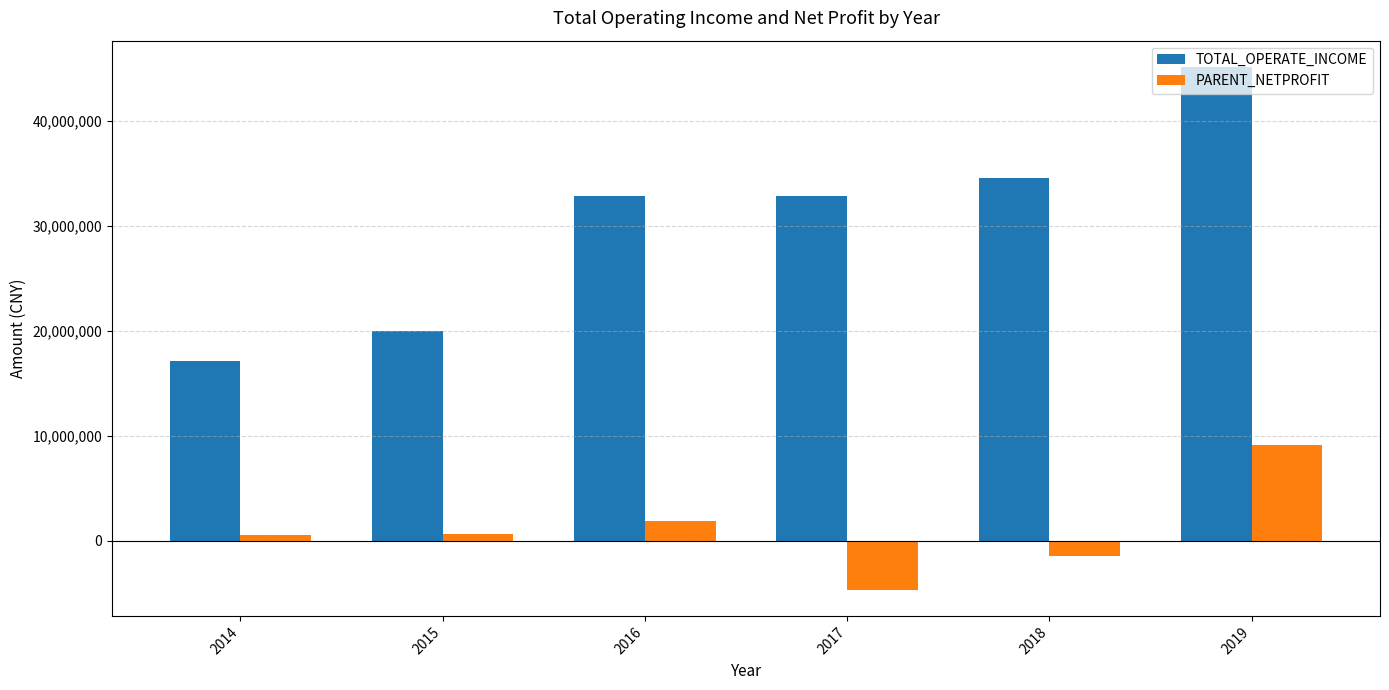

What is the sum of all PARENT_NETPROFIT values?

6167830.2